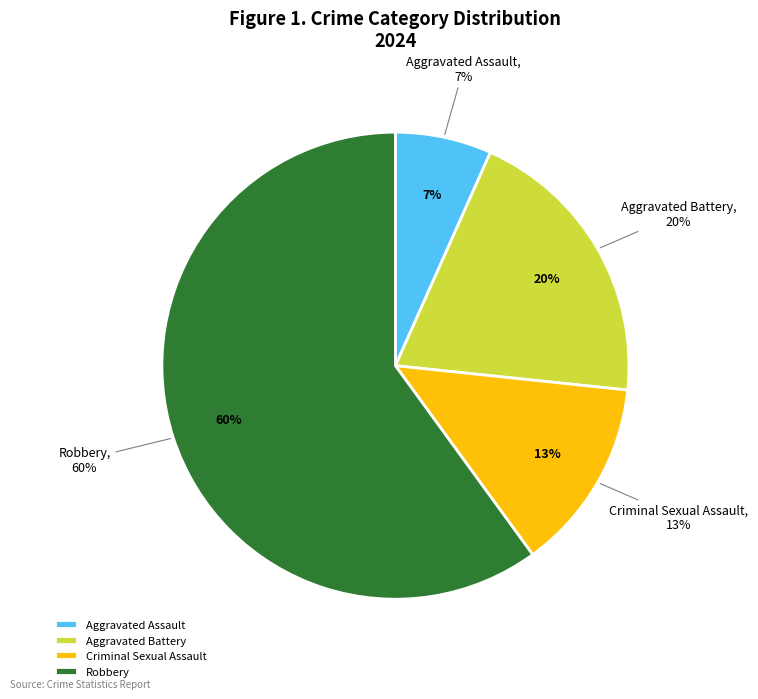

What percentage is the Criminal Sexual Assault slice, to the nearest percent?

13%